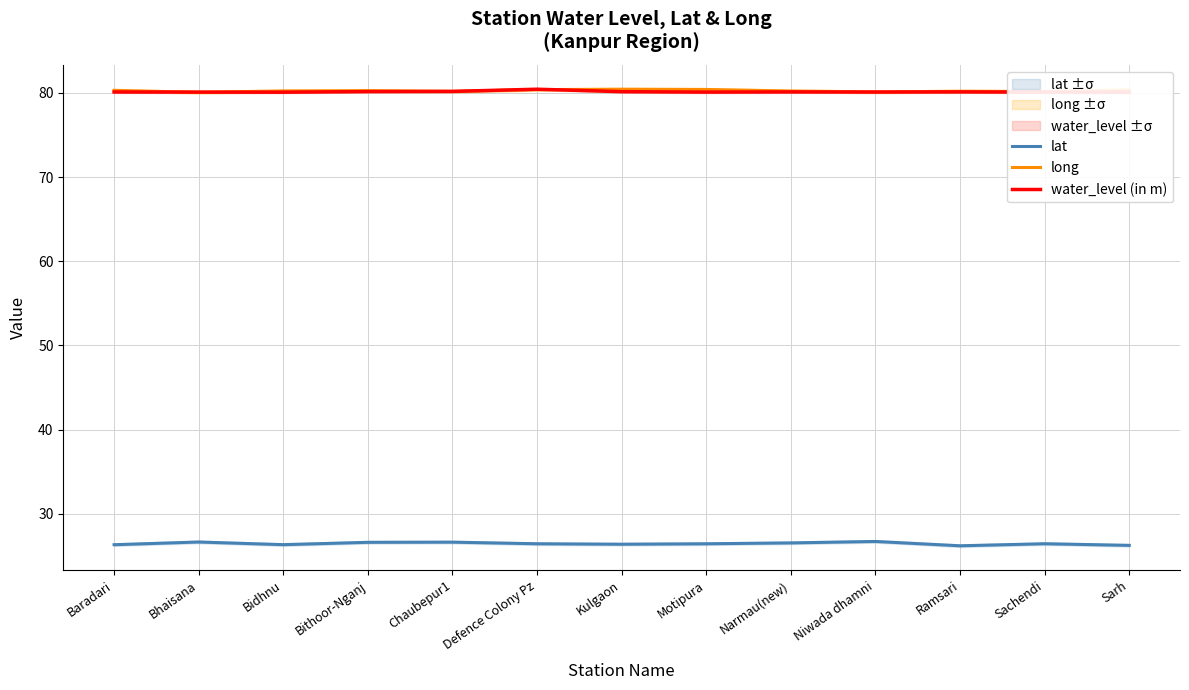

What is the difference between the maximum and minimum values in the long series?

0.4